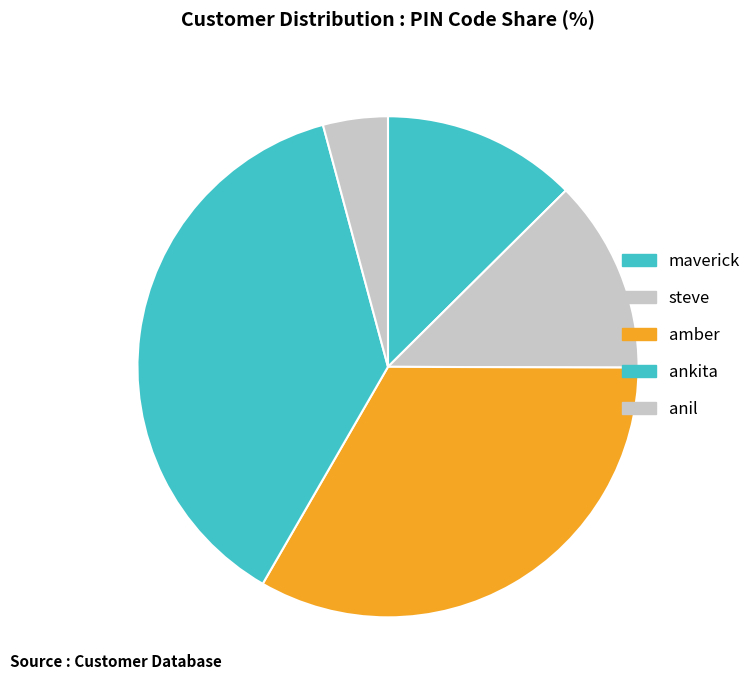

What is the ratio of the value at maverick to the value at amber?

0.4